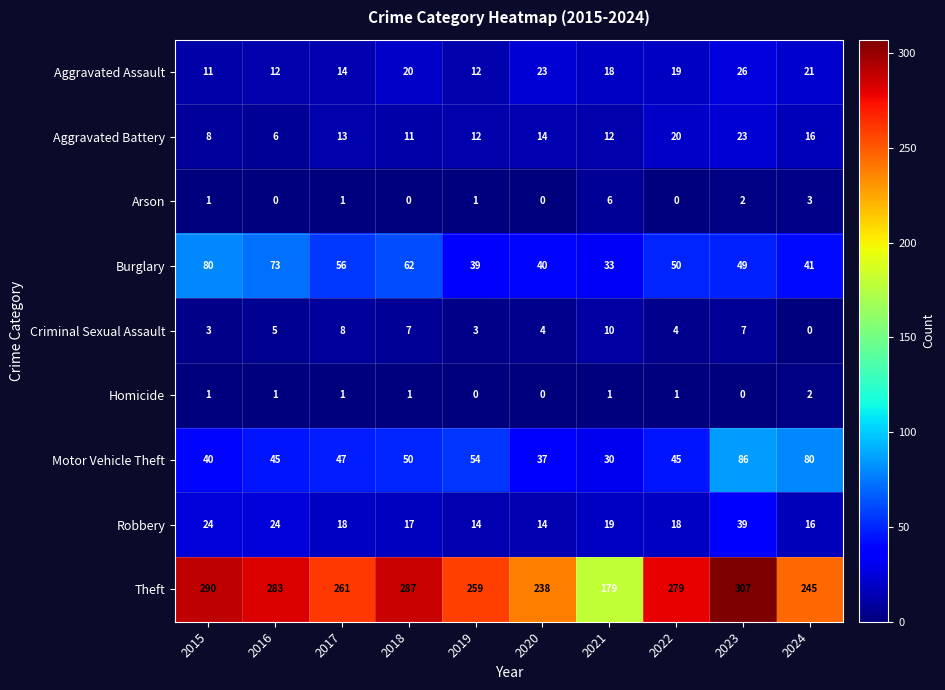

Read the Robbery value at 2017, to the nearest 10.

20